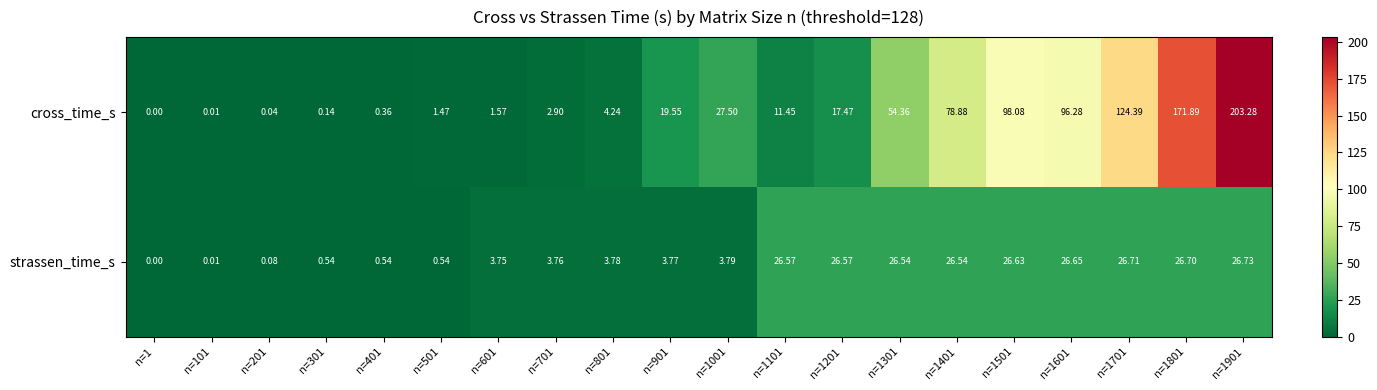

Which series has the largest range (max minus min)?

cross_time_s